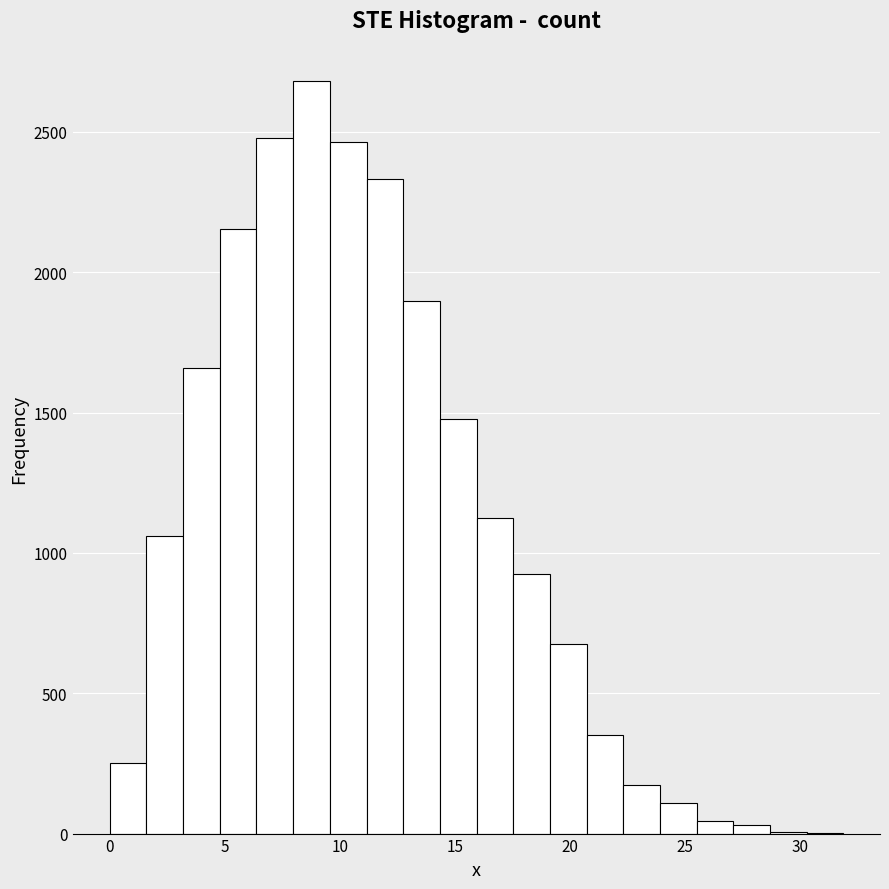

Read against the x-axis, roughly where is the centre of the tallest bar?

9.0